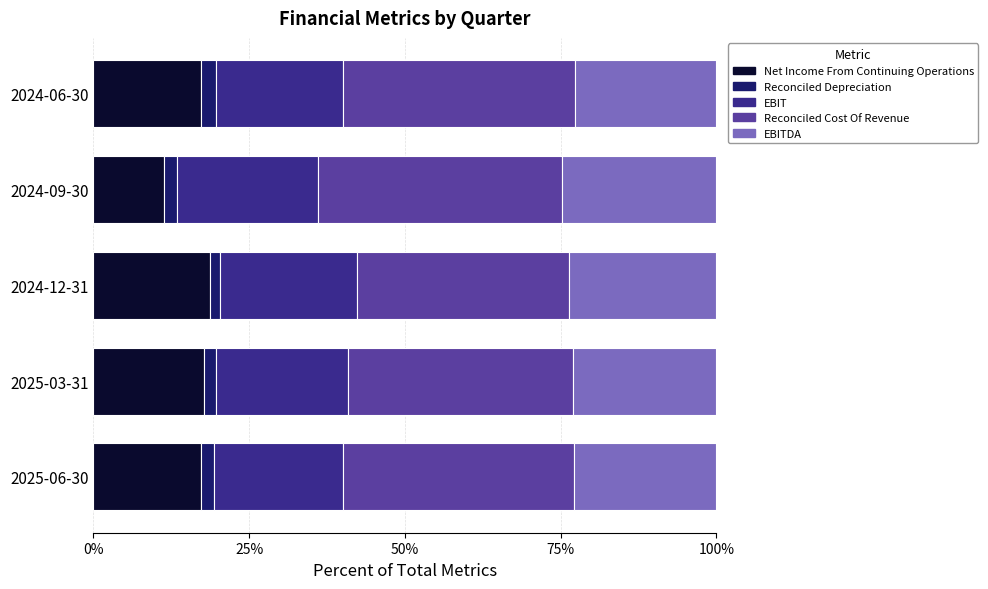

What is the total value across all series at 2024-09-30?

100.0